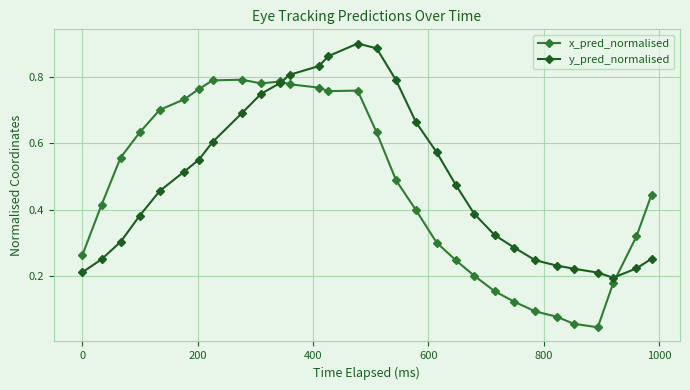

What are all the series names shown in the legend?

x_pred_normalised, y_pred_normalised